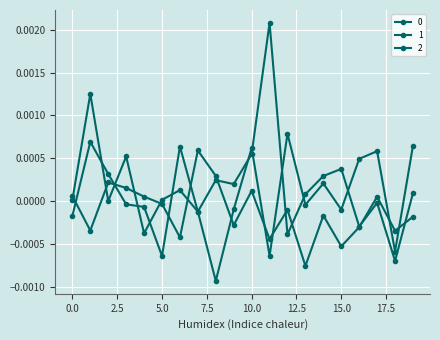

Count the number of data series in this chart.

3